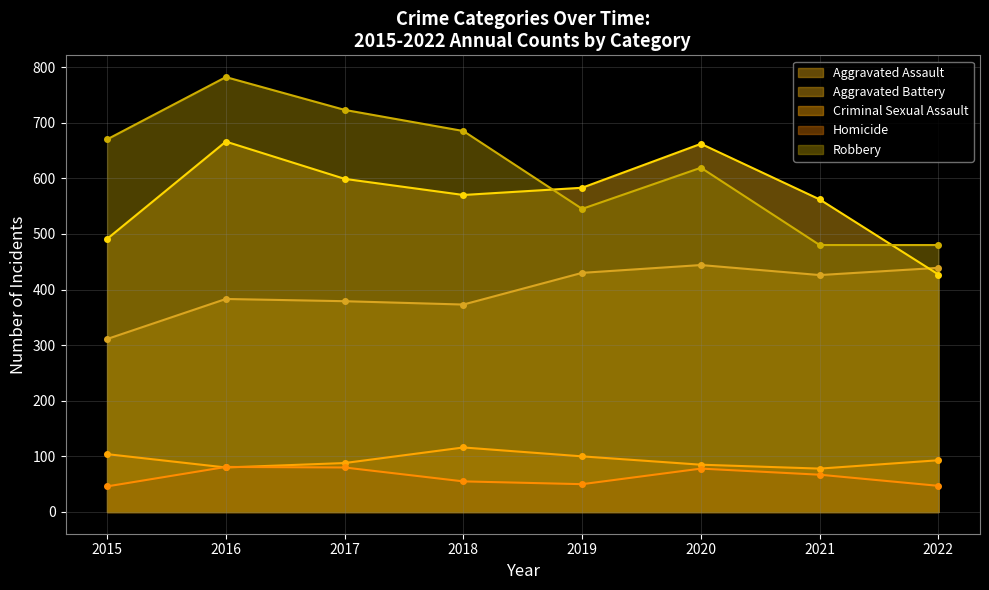

Is it true that Aggravated Battery equals 570 at 2018?

True